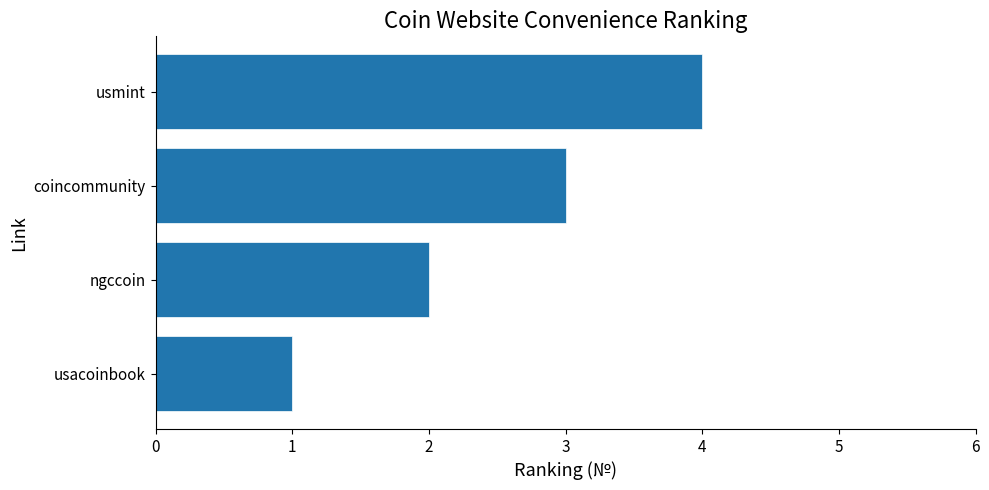

What is the change in value from usacoinbook to ngccoin?

+1